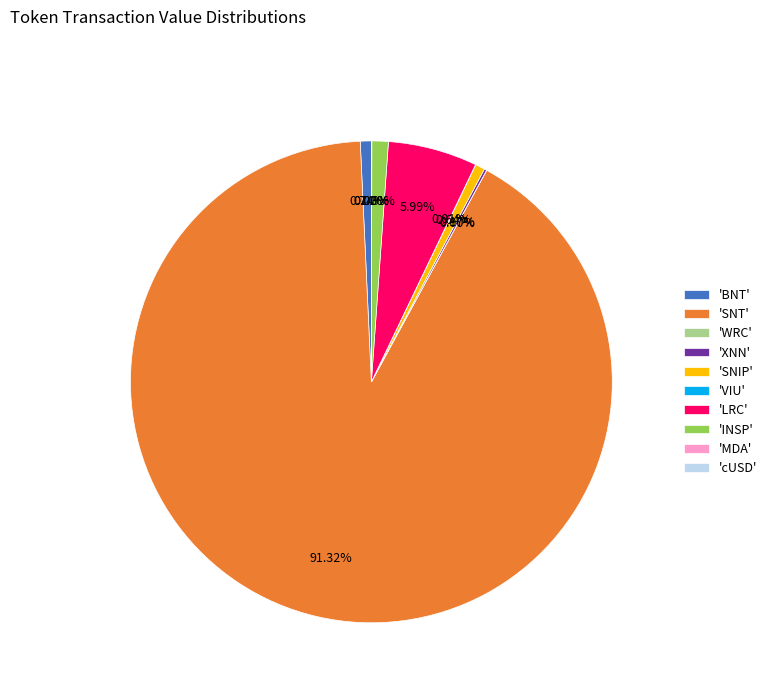

What is the largest slice in the pie chart?

'SNT'